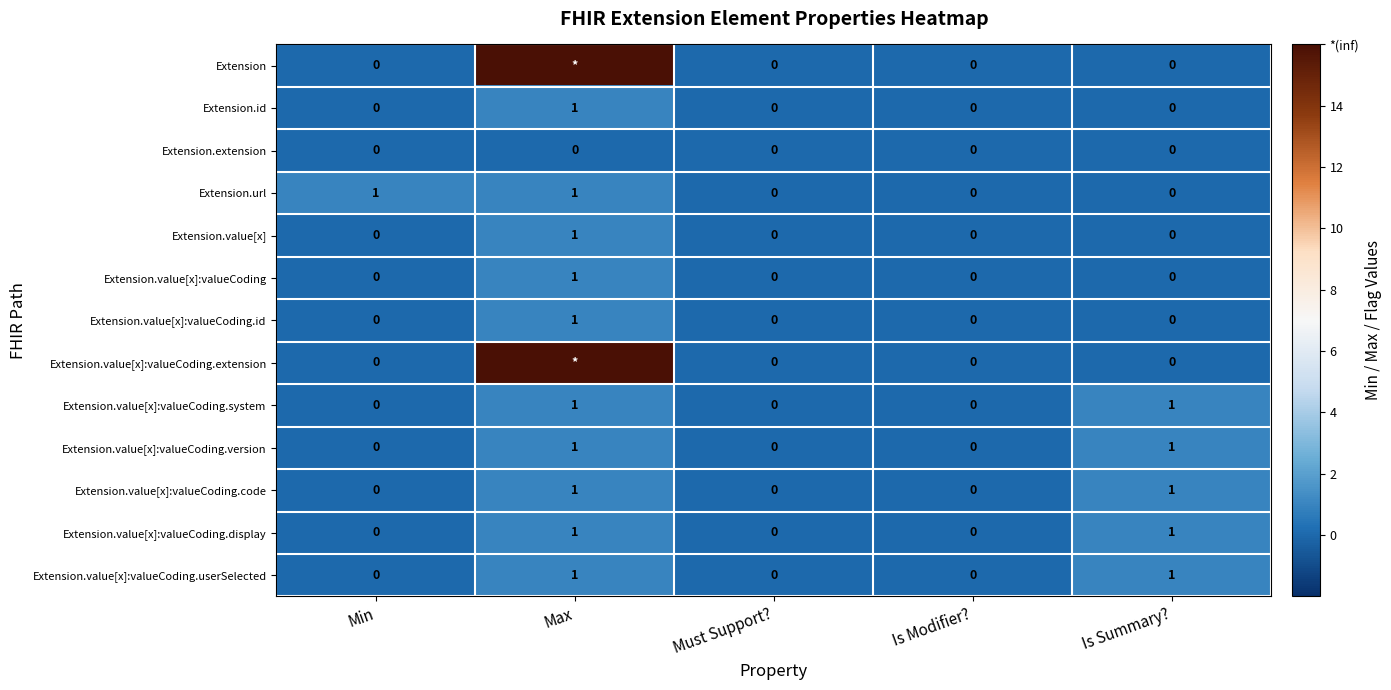

The Extension.url series shows 1 at Min. True or false?

True